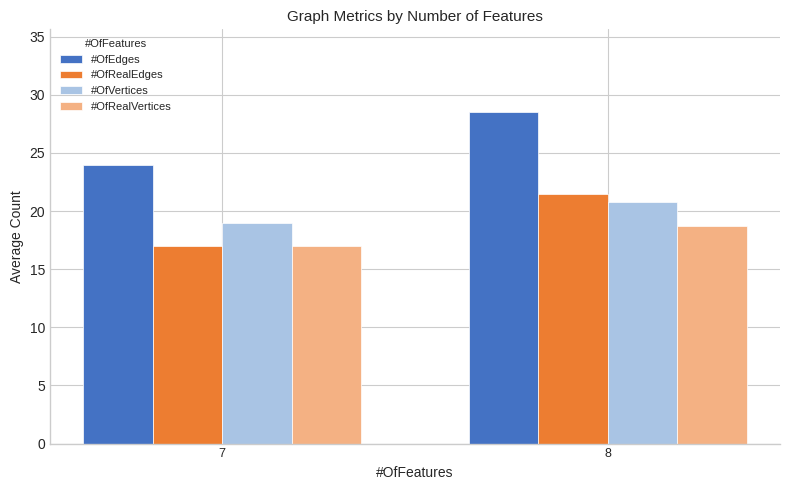

The #OfRealVertices series shows 18.8 at 8. True or false?

True